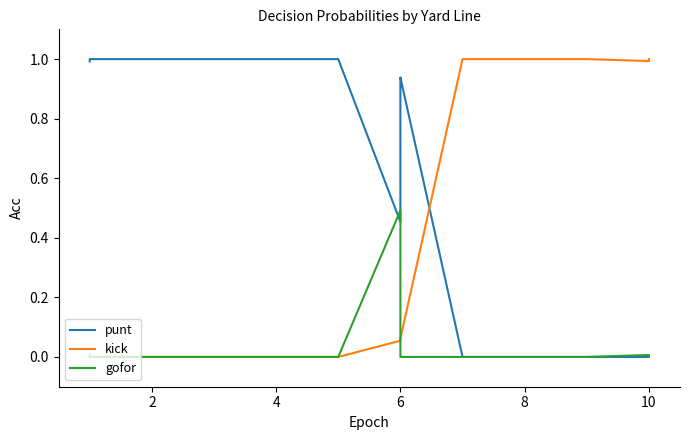

True or false: punt and gofor cross at least once.

True